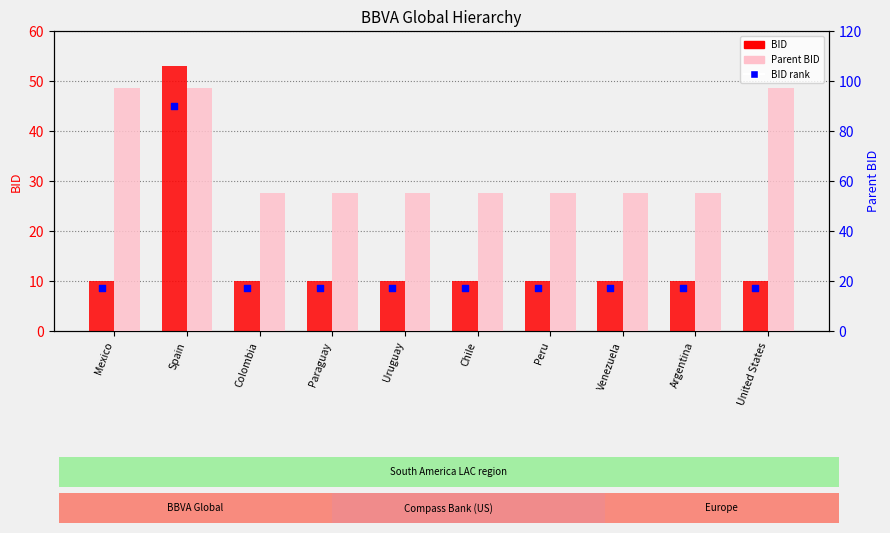

At which category is the sum across all series the highest?

Spain